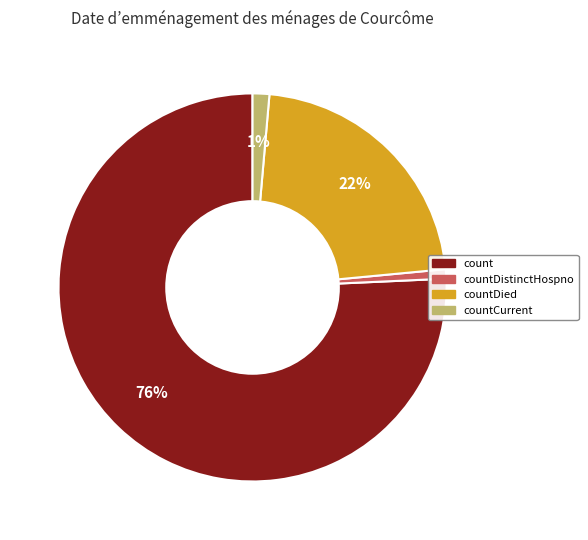

Is there a majority slice in this chart?

Yes